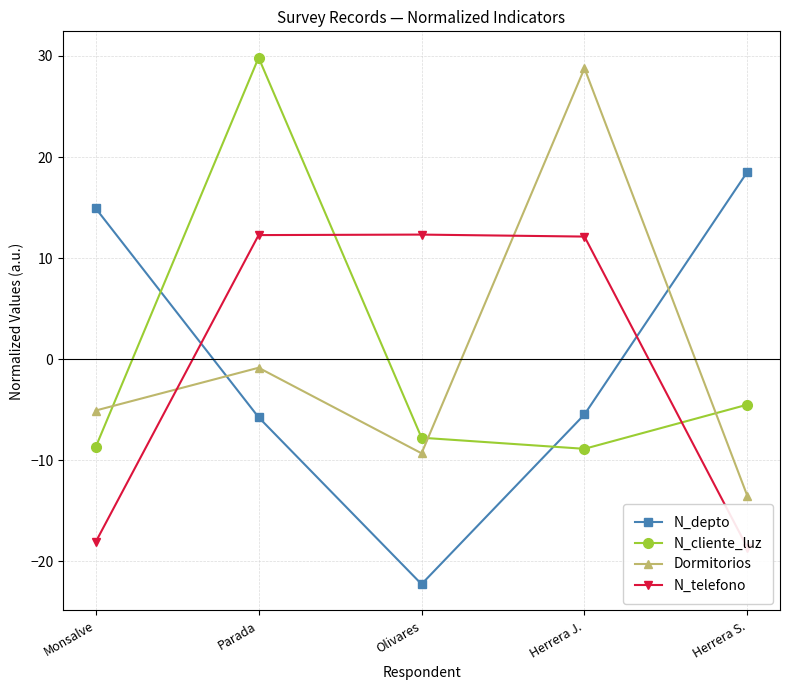

Which series ends up on top after the final intersection of N_depto and N_cliente_luz?

N_depto